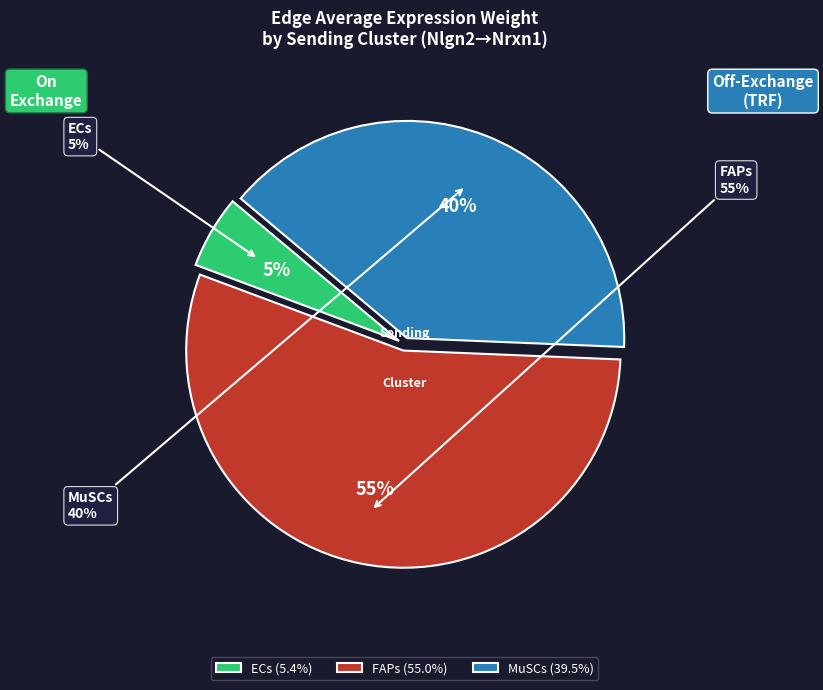

Which has a higher value, FAPs->ECs or ECs->MuSCs?

ECs->MuSCs